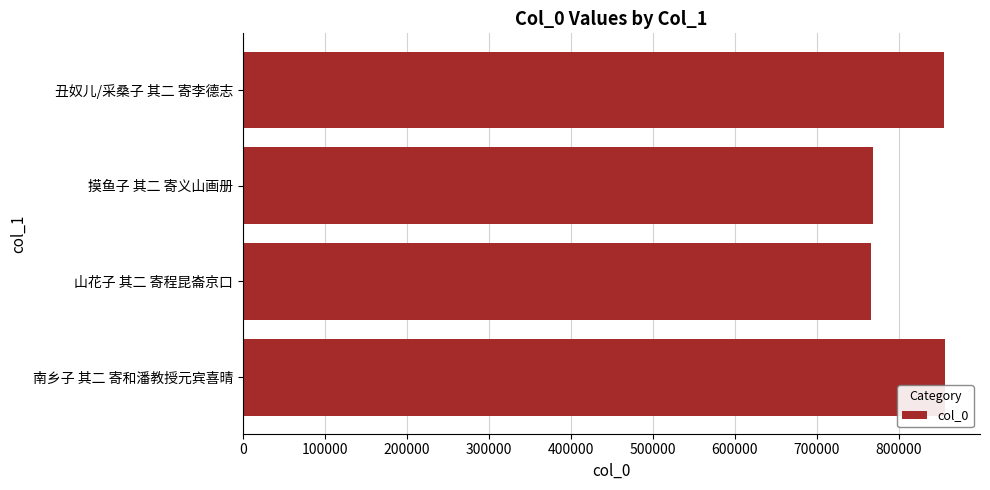

How many data points are less than 855573?

2